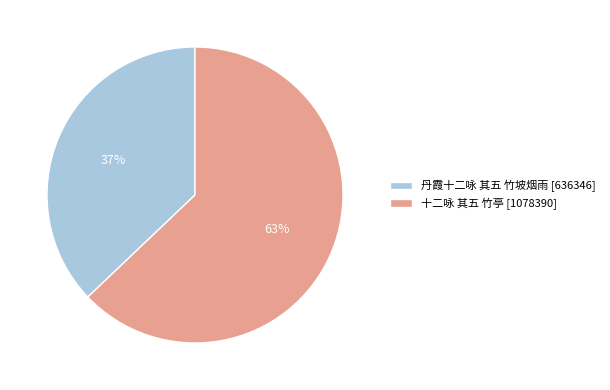

What is the largest slice in the pie chart?

十二咏 其五 竹亭